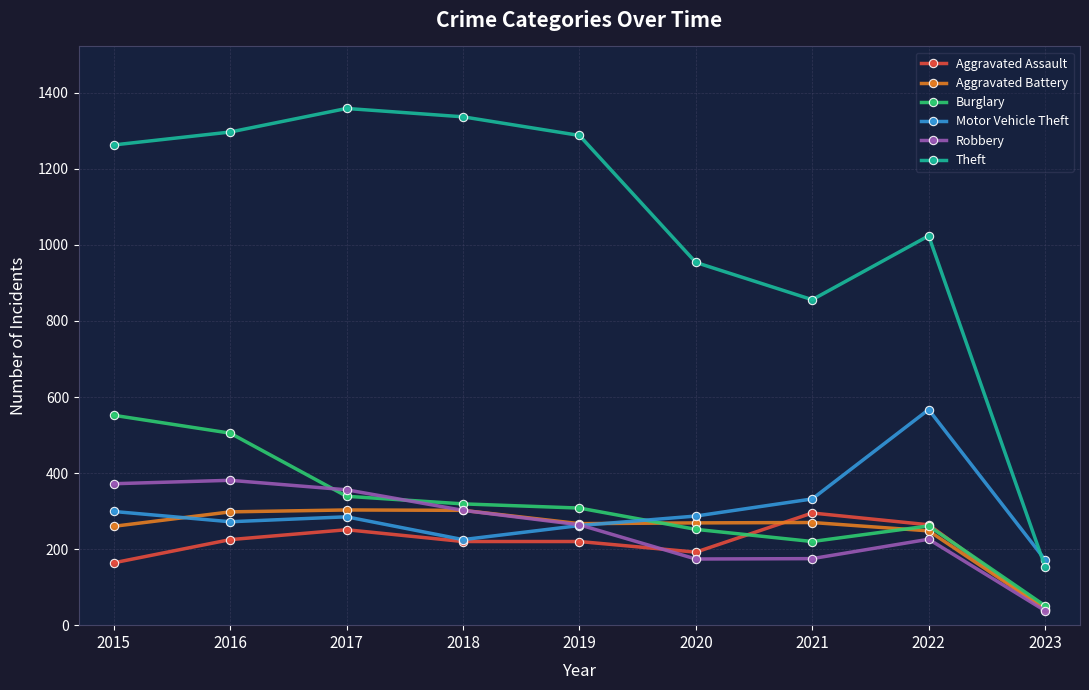

What is the spread (max minus min) of values at 2019?

1068